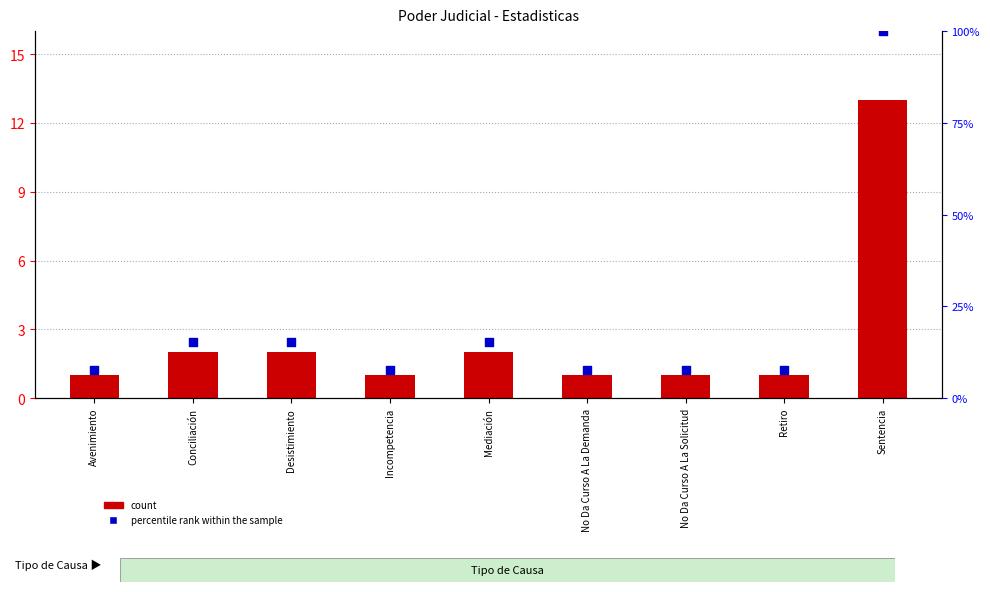

Which series has the largest Y range (max minus min)?

percentile rank within the sample